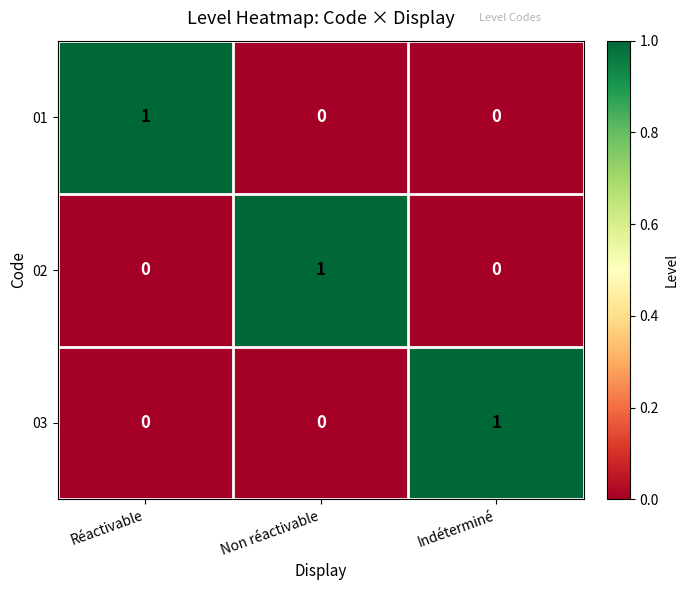

How many 03 values are between 0 and 1?

3